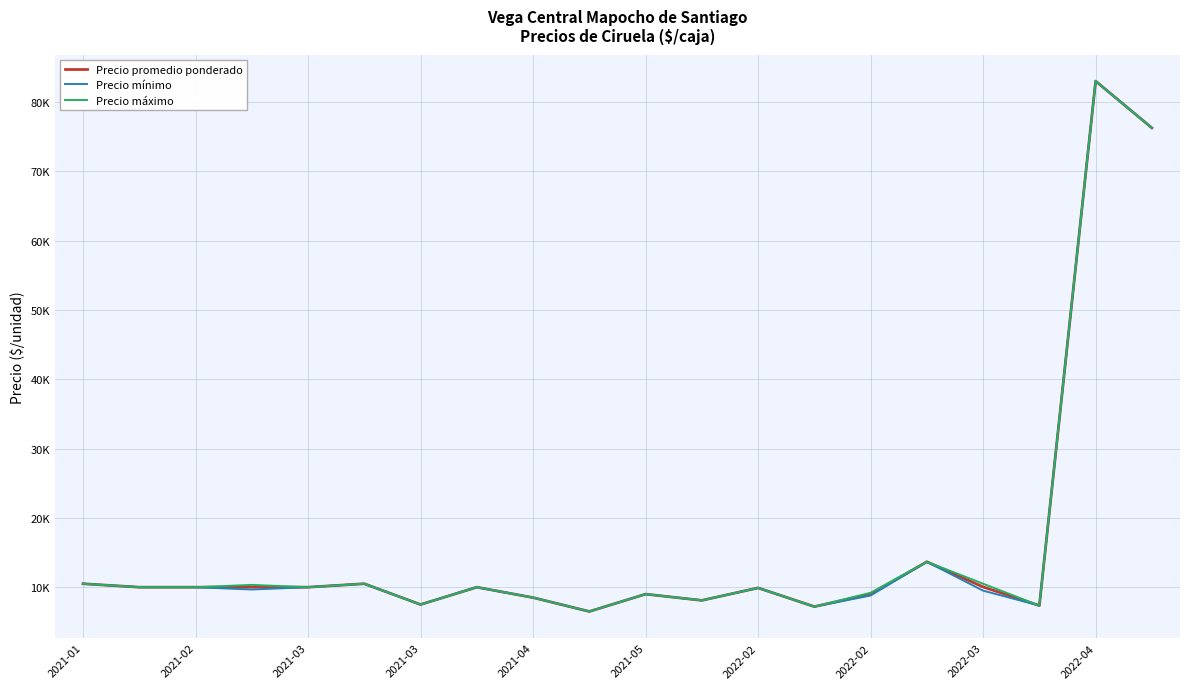

What is the maximum value shown in the chart?

83000